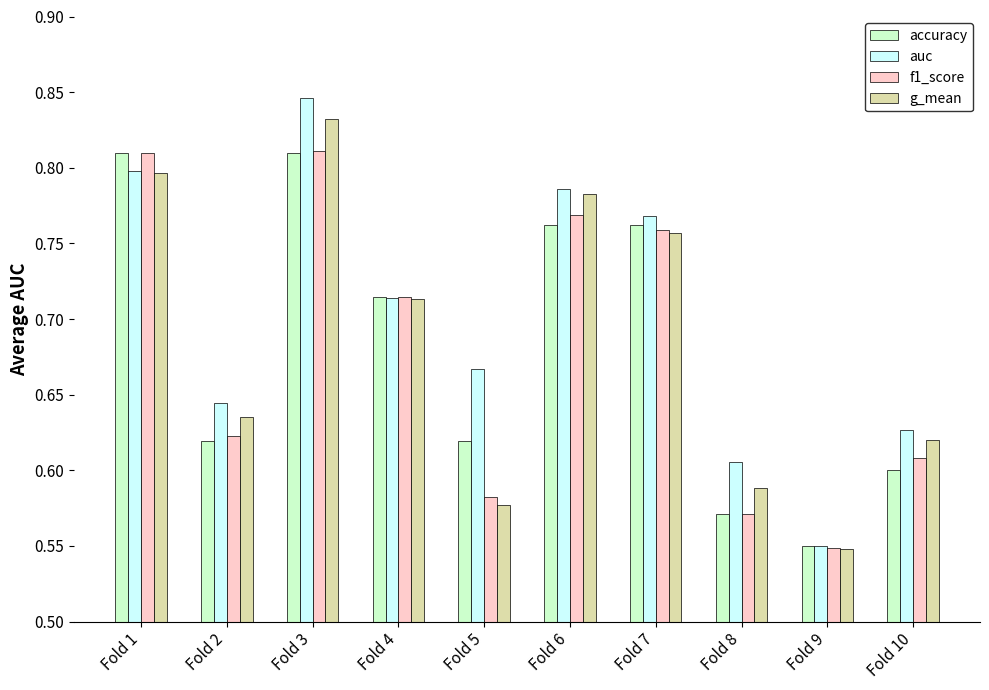

What is the difference between the maximum and minimum values in the auc series?

0.3